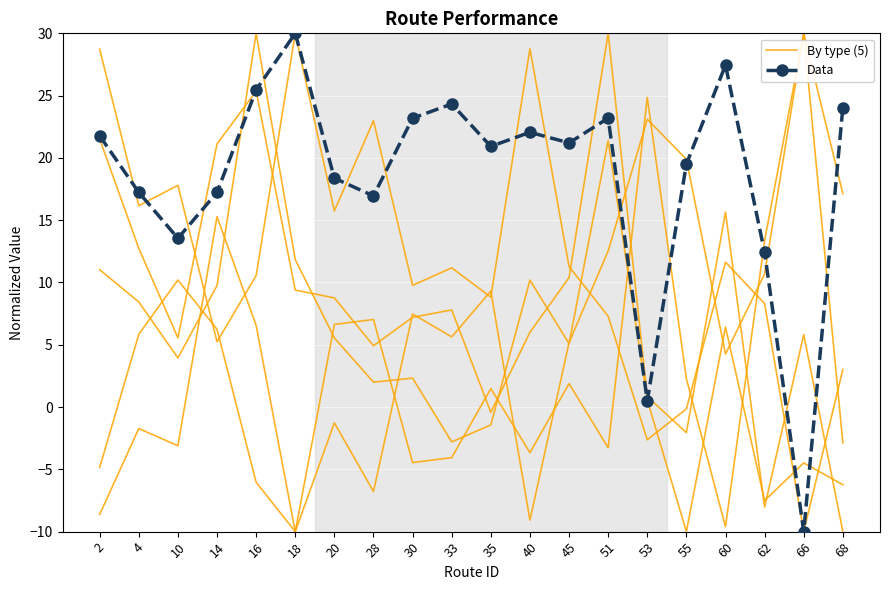

List the series in order of their peak value, lowest first.

By type (5), Data